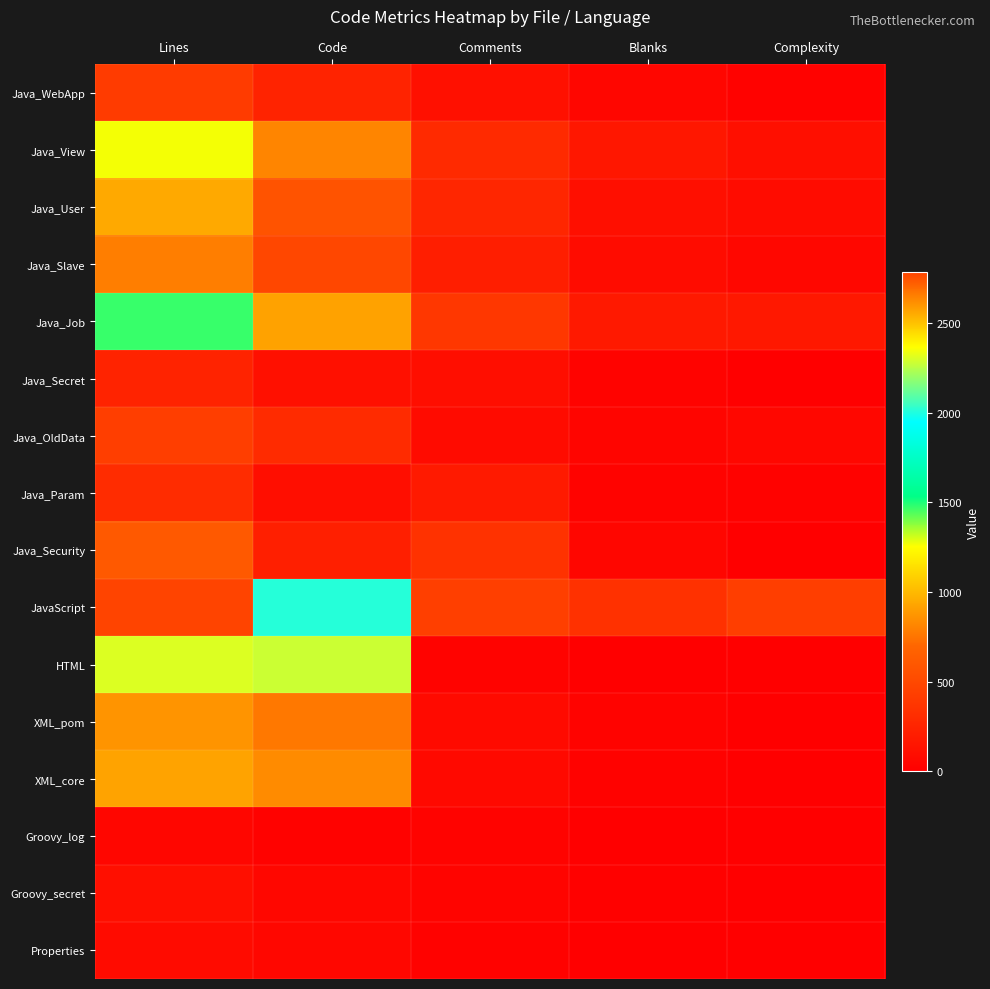

At which category is the sum across all series the highest?

Lines